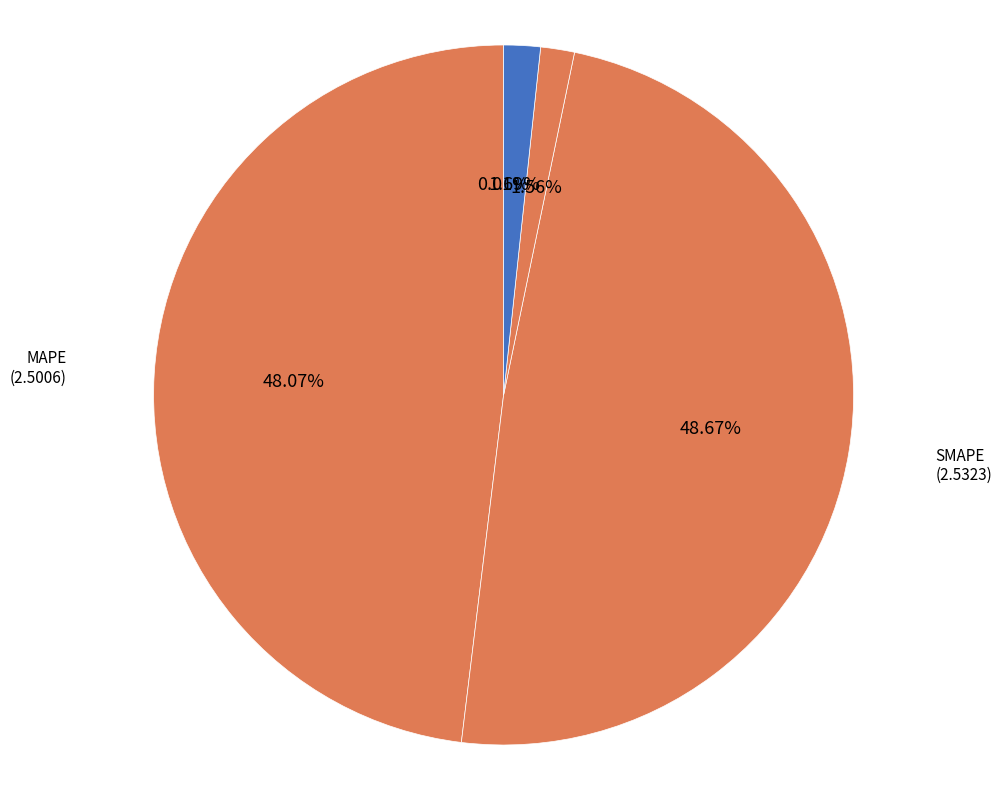

What percentage is the MAPE slice, to the nearest percent?

48%